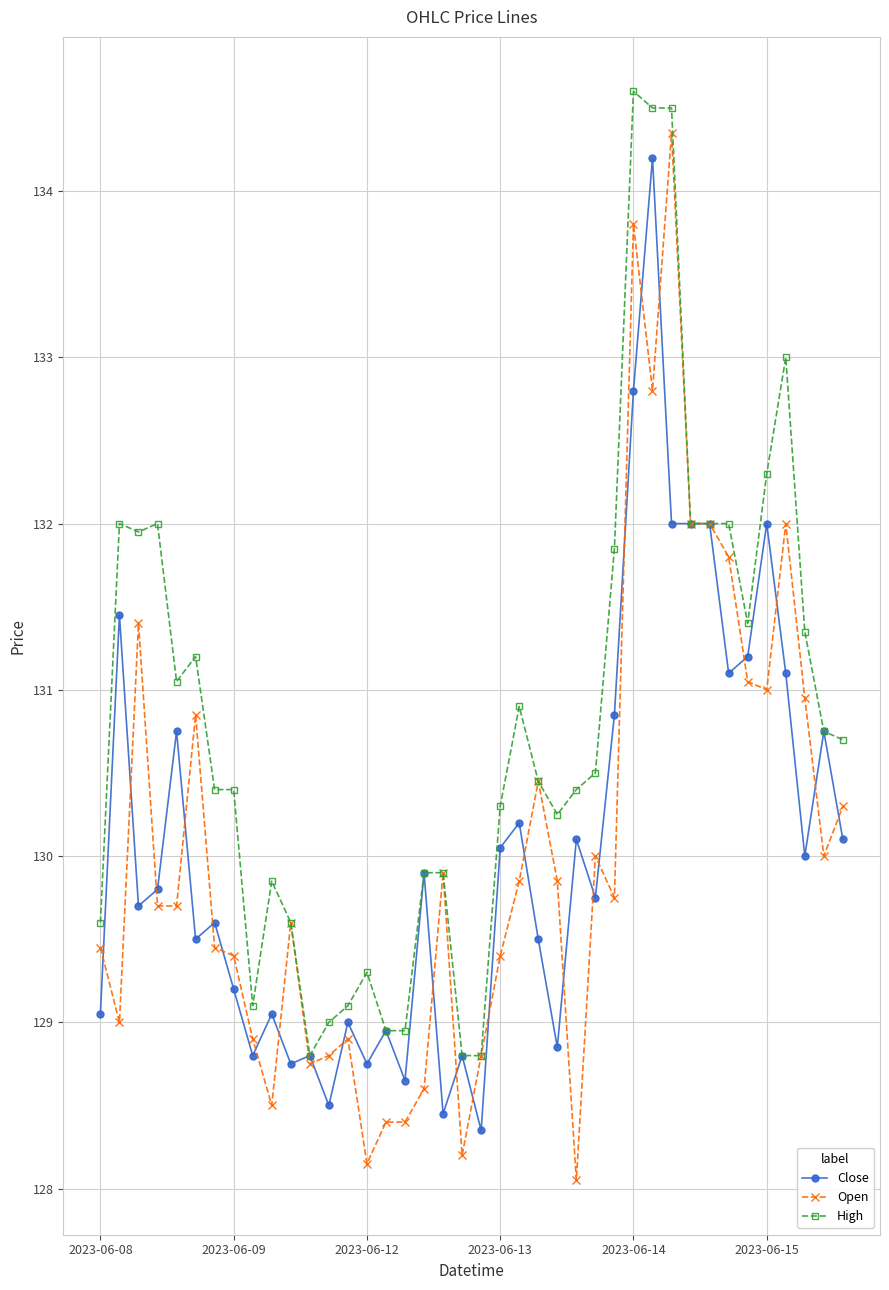

Which series has the largest total across all categories?

High